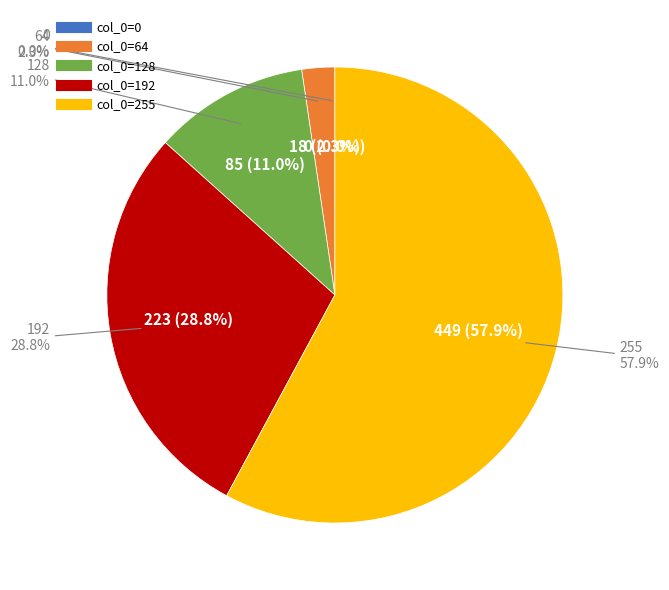

What is the total percentage of 128 and 255?

68.9%